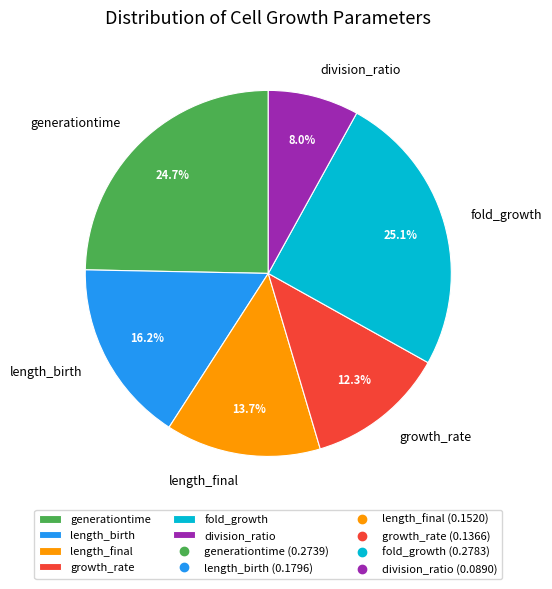

Is length_birth the majority of the pie?

No